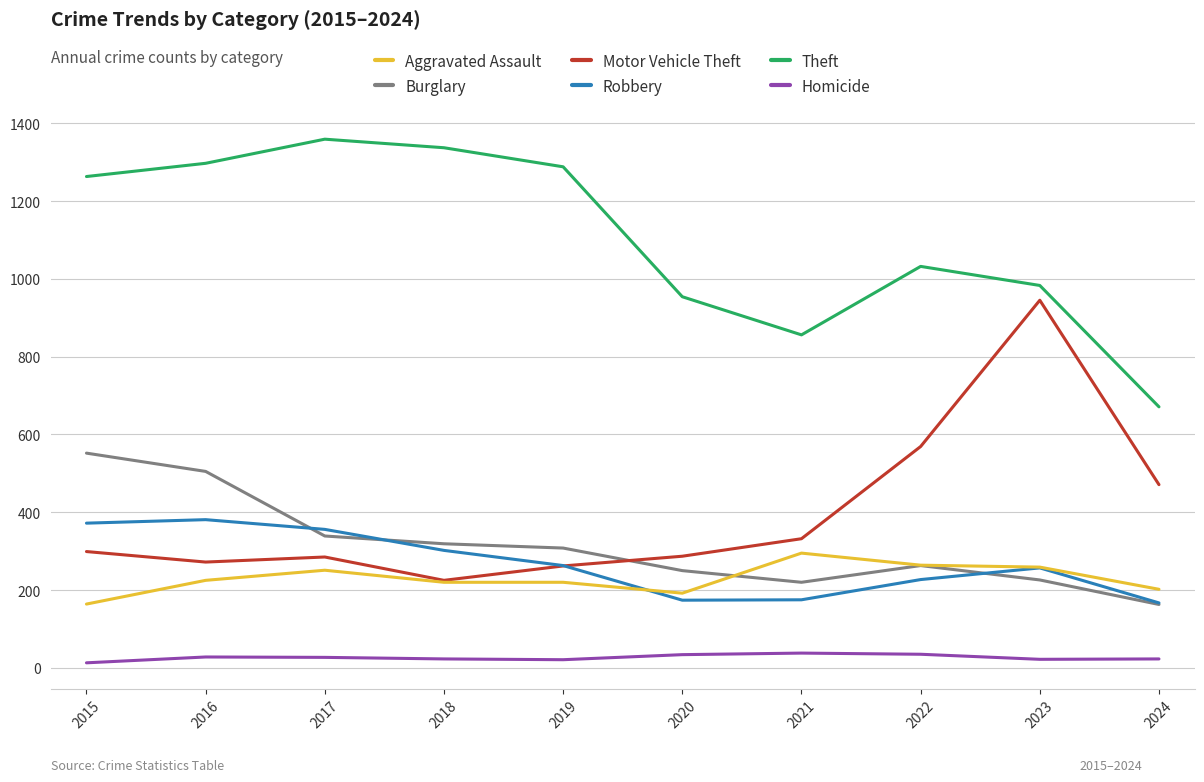

True or false: Burglary and Homicide intersect in this chart.

False